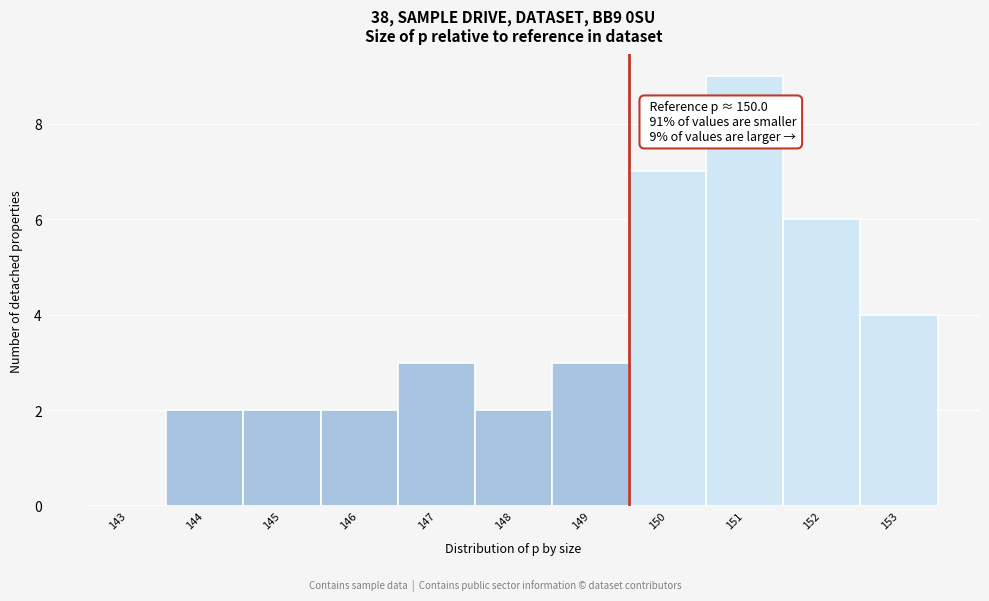

Reading left to right, extract all data points from this chart.

143=0	144=2	145=2	146=2	147=3	148=2	149=3	150=7	151=9	152=6	153=4